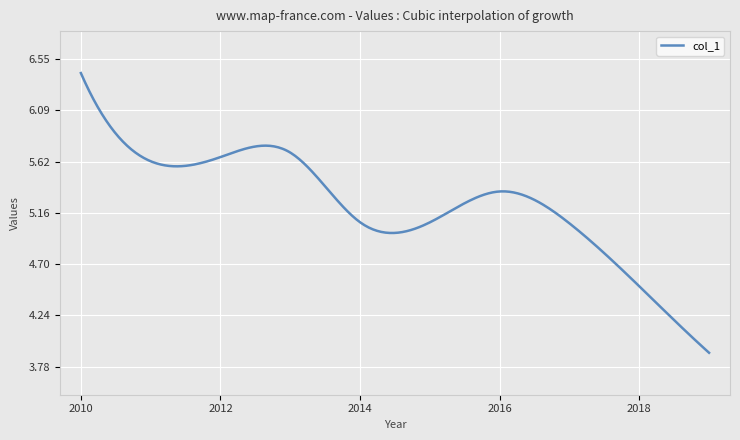

What is the greatest value displayed?

6.4